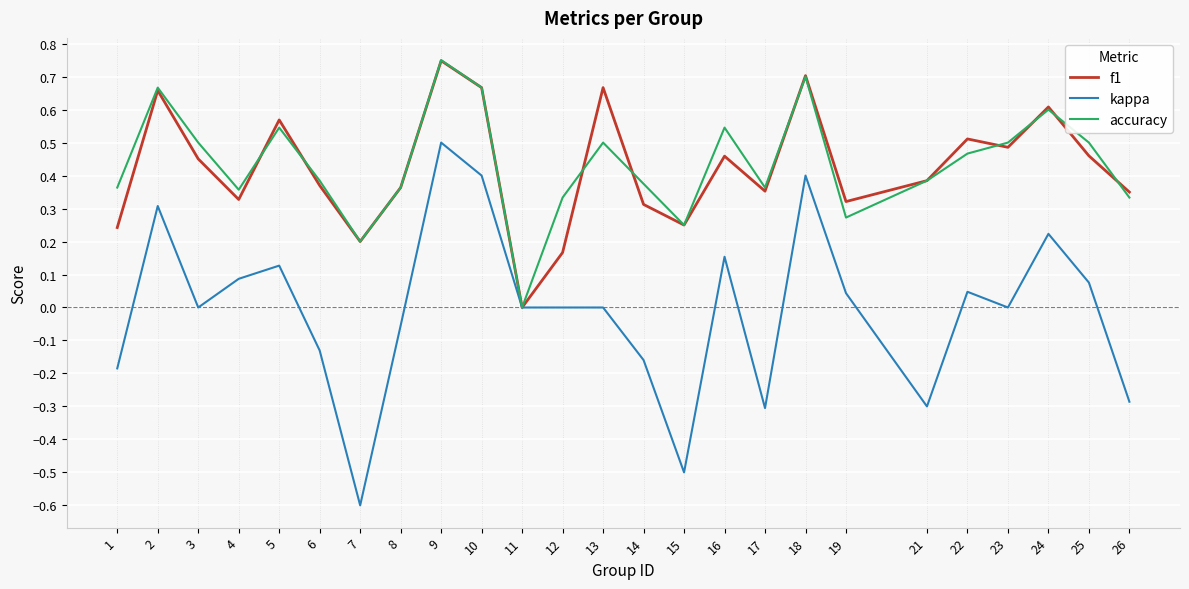

Which series has the largest range (max minus min)?

kappa